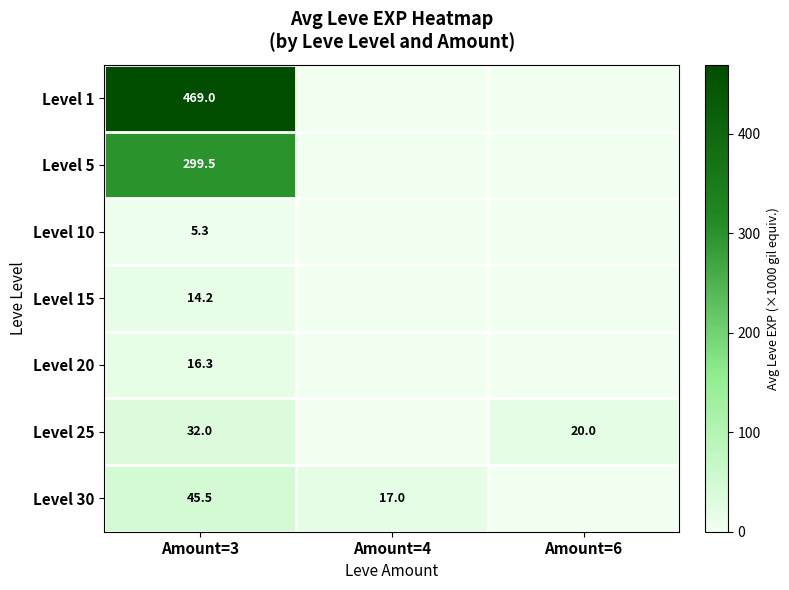

What is the total value across all series at Amount=3?

881.8